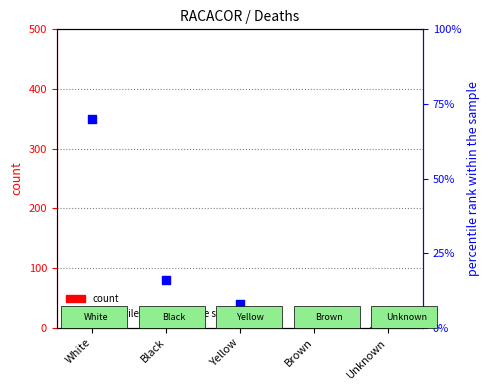

At which category is the sum across all series the highest?

White